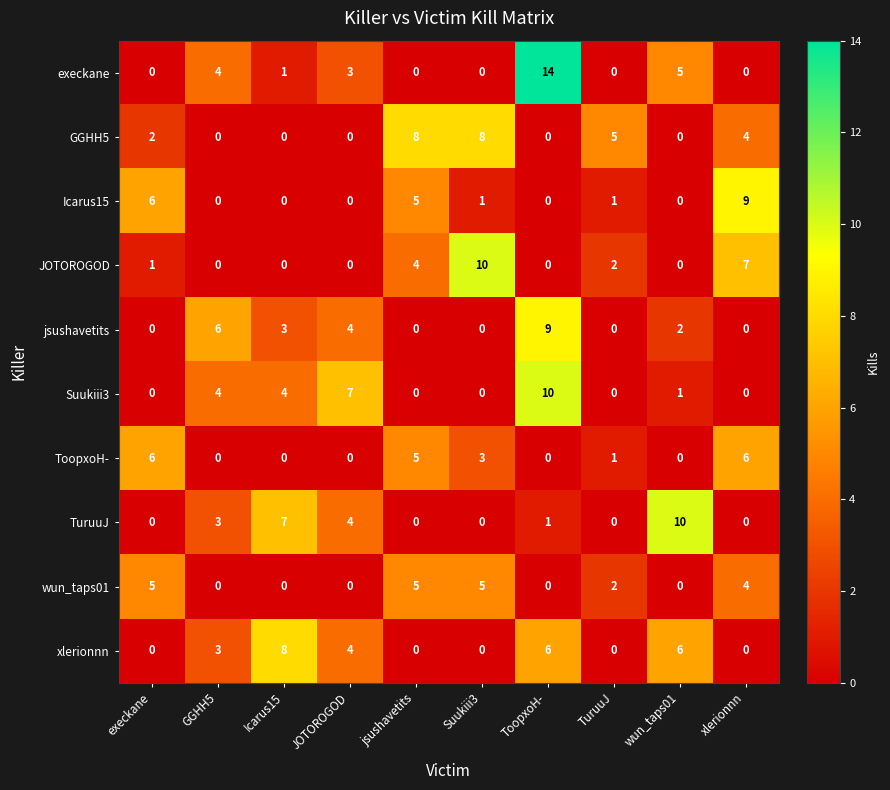

Which series changed the most between jsushavetits and Suukiii3?

JOTOROGOD